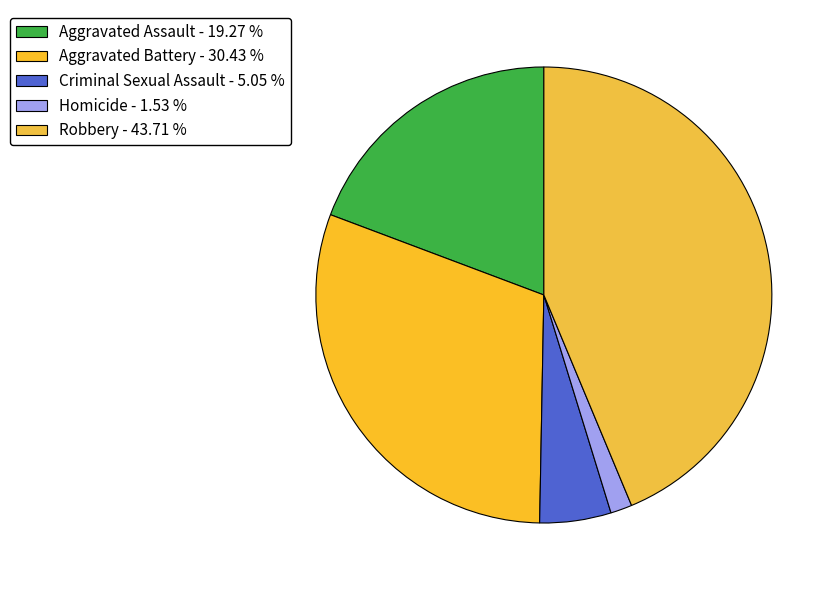

Which category has the smallest portion of the pie?

Homicide